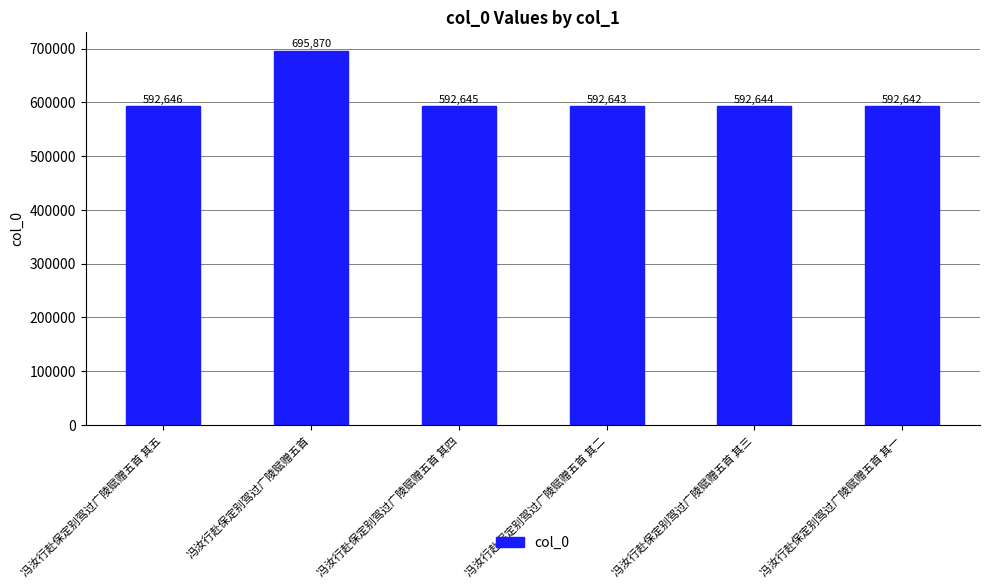

Are the bars horizontal?

No